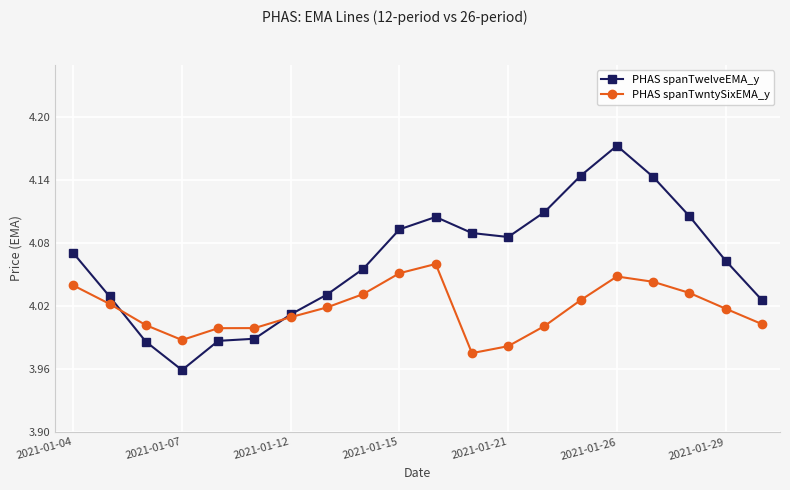

What is the sum of all PHAS spanTwelveEMA_y values?

81.3